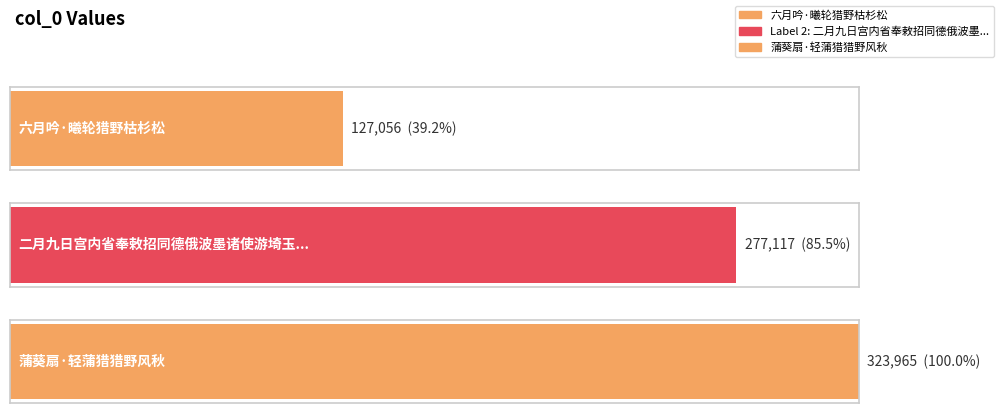

List the labels in order of value, largest first.

蒲葵扇·轻蒲猎猎野风秋, 二月九日宫内省奉敕招同德俄波墨诸使游埼玉御苑猎野鸭余无所获日暮回车得分四羽, 六月吟·曦轮猎野枯杉松